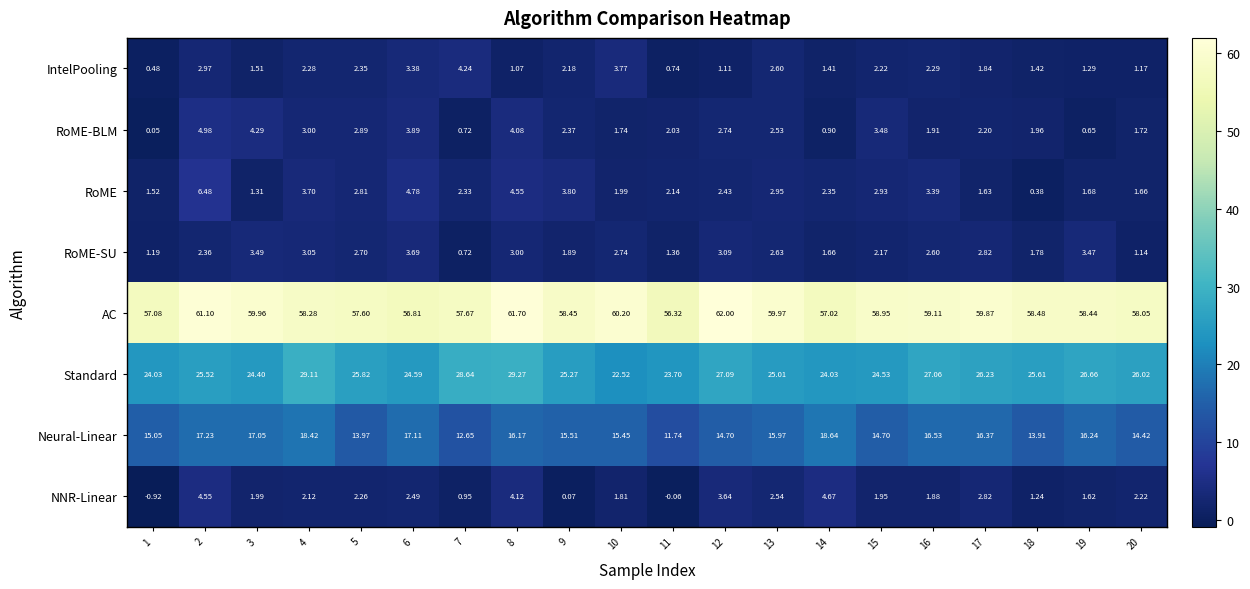

Which series has the largest total across all categories?

AC